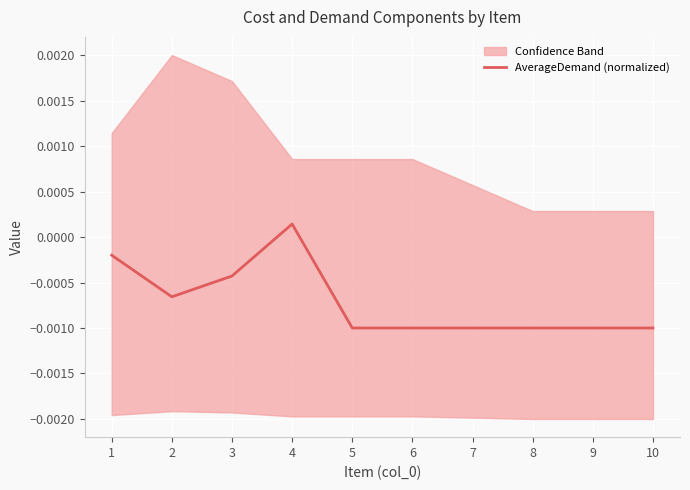

True or false: the data shows -0.0 at 2.

True